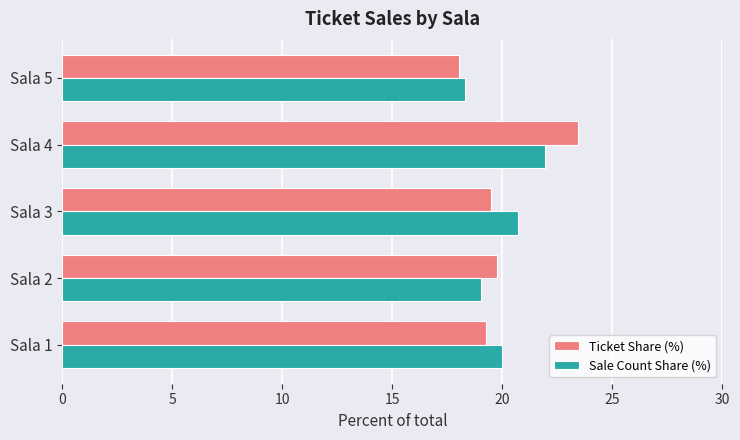

Is it true that Sale Count Share (%) equals 33.8 at Sala 1?

False